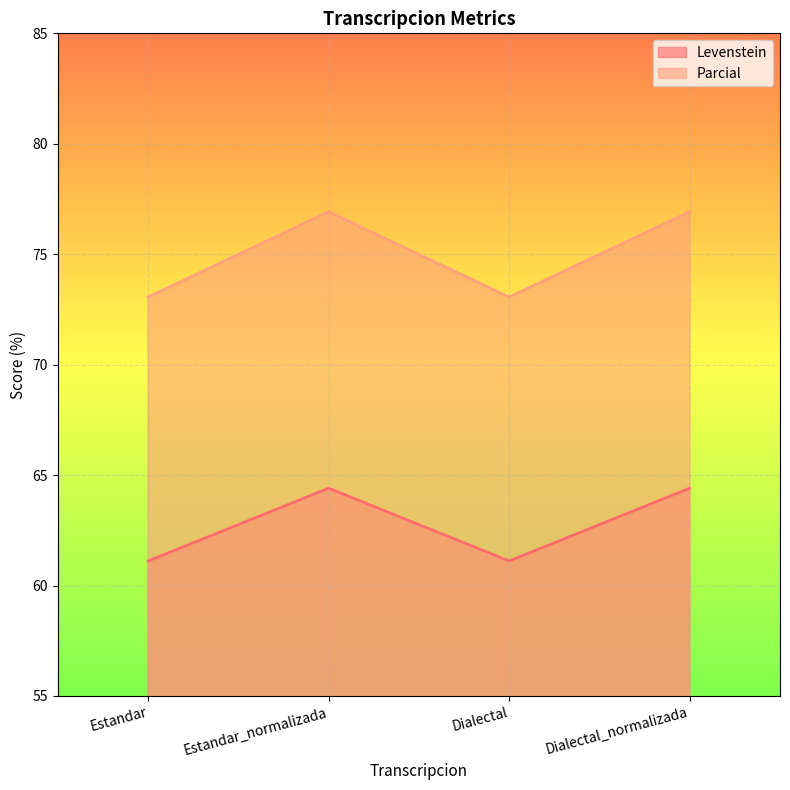

How many values in the Levenstein series exceed 64?

2